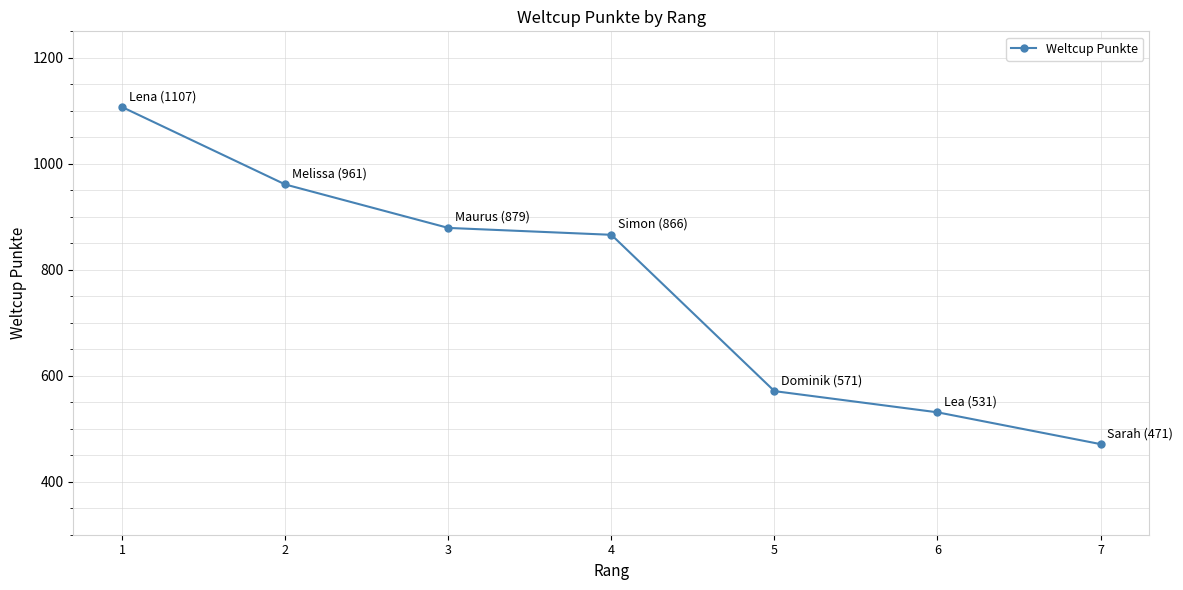

Approximately how many times larger is the value at 4 compared to 6?

1.6